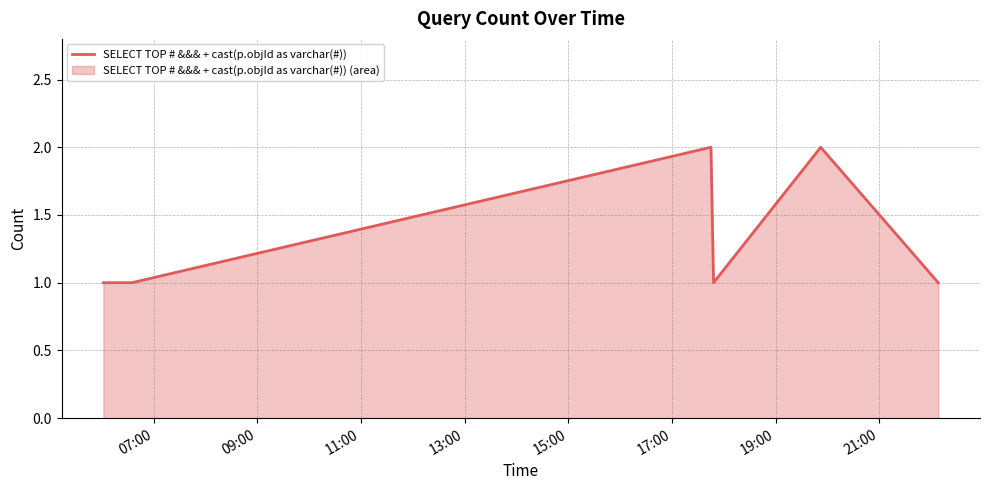

What is the smallest value displayed?

1